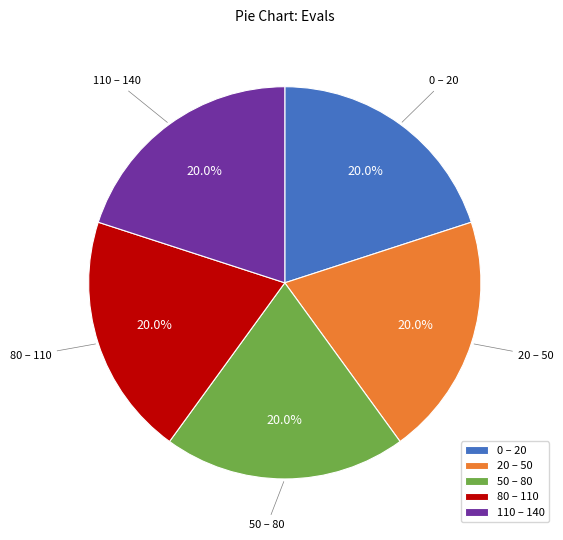

What percentage is NOT represented by 0 – 20?

80.0%